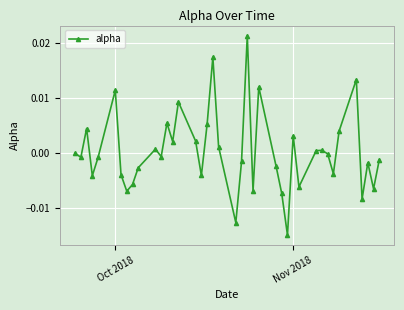

True or false: there are more than 1 points higher than both neighbors.

True